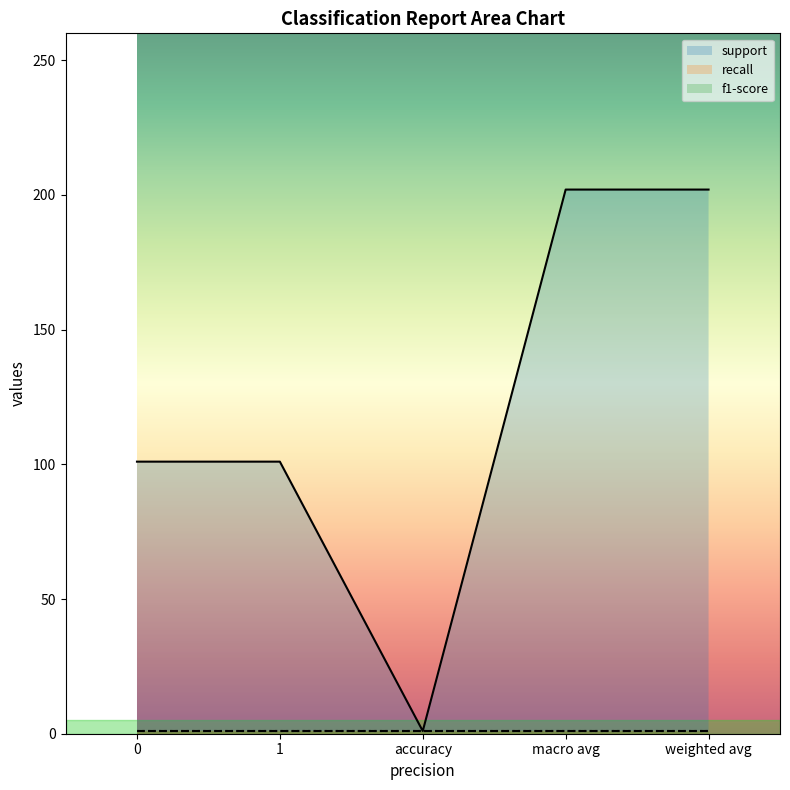

What is the label of the 4th point from the left?

macro avg